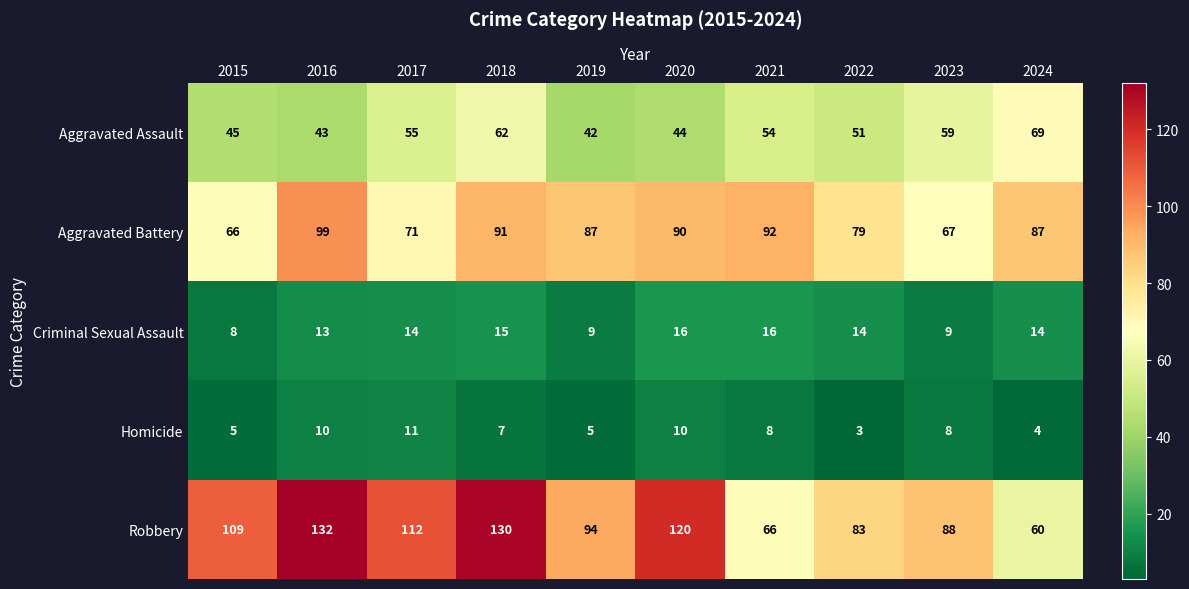

What is the sum of all Aggravated Assault values?

524